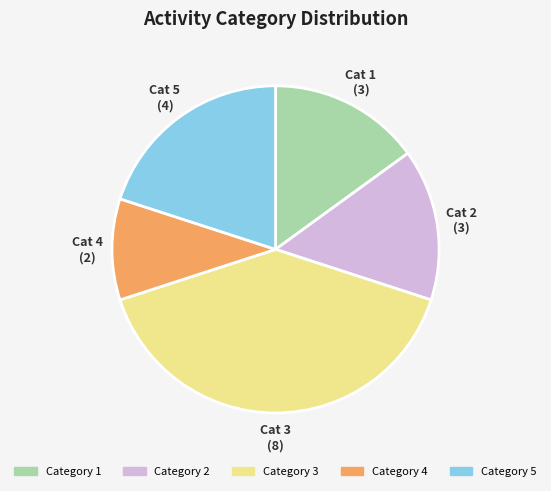

How many slices are in this pie chart?

5